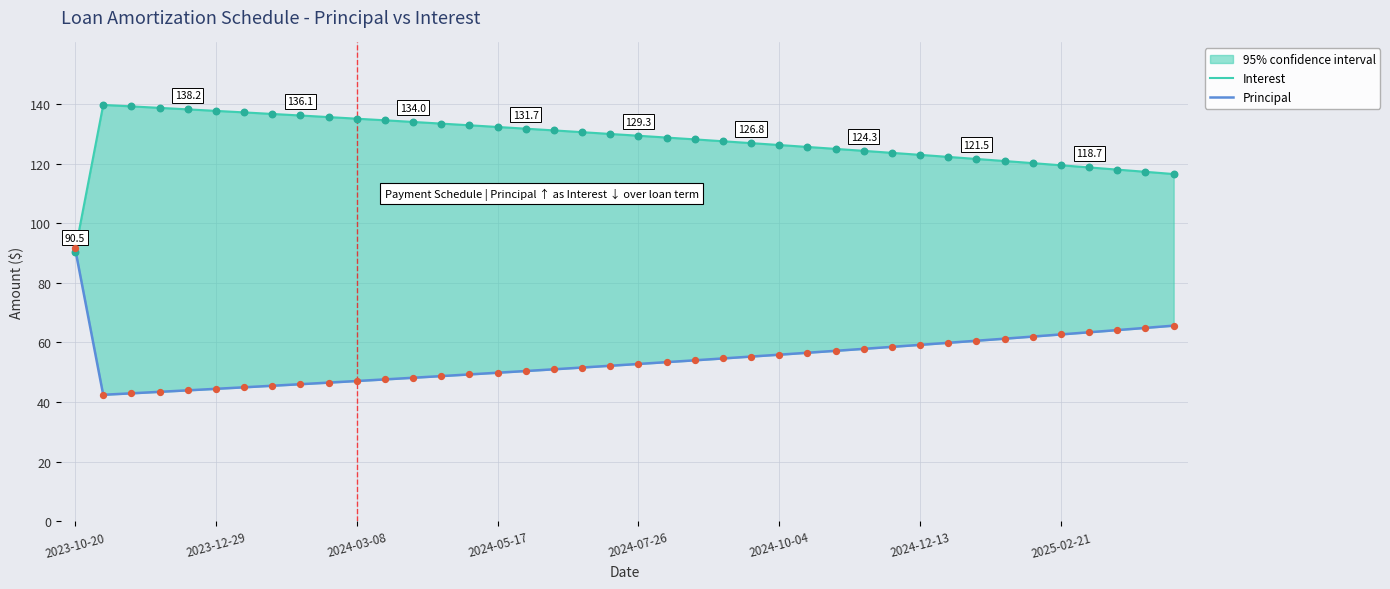

Which series has the largest total across all categories?

Interest